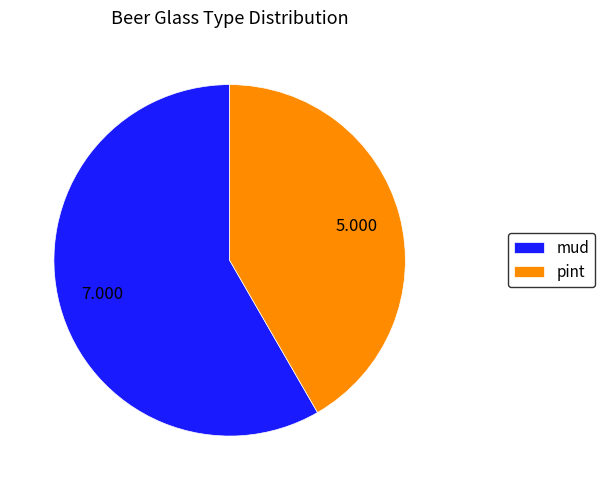

What is the ratio of the value at pint to the value at mud?

0.7